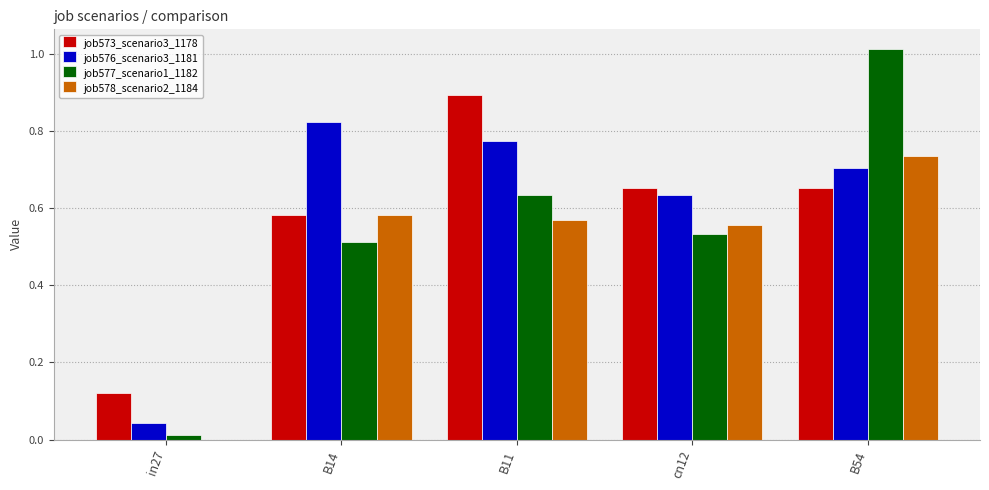

True or false: job573_scenario3_1178 has a value of 1.2 at B11.

False